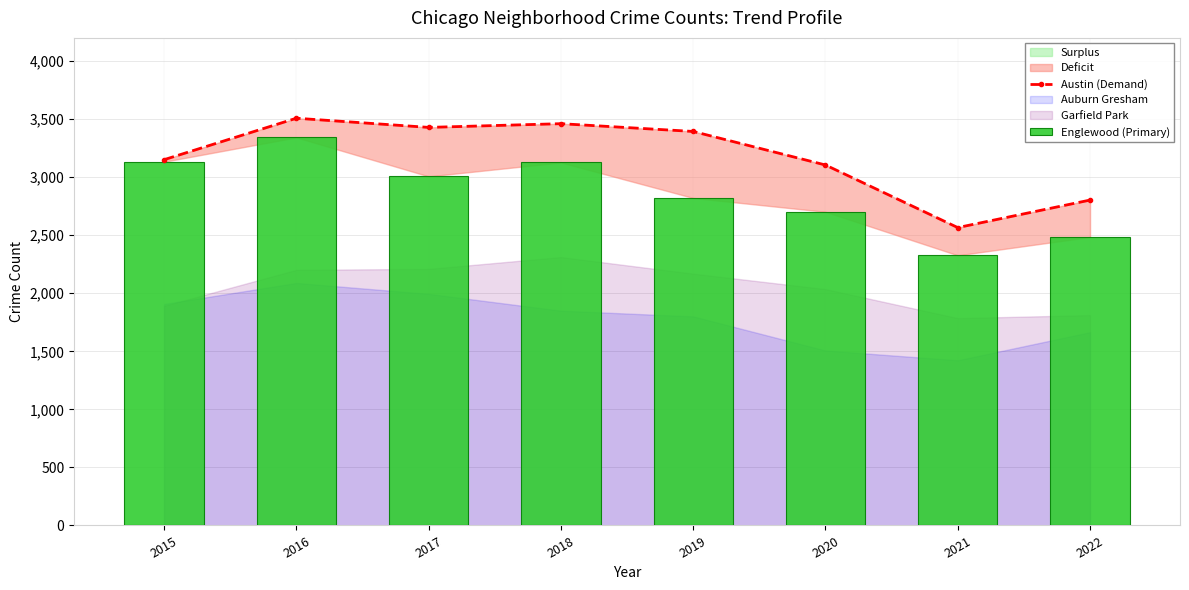

Which series has the largest total across all categories?

Austin (Demand)